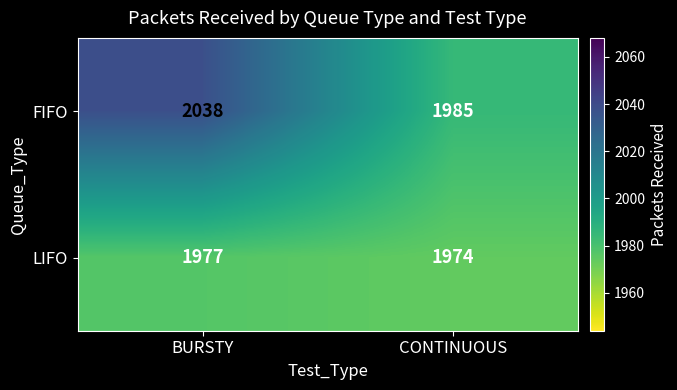

What is the difference between the FIFO values at CONTINUOUS and BURSTY?

53